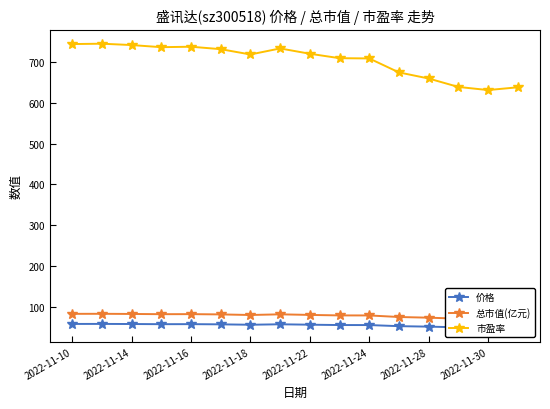

True or false: 价格 and 市盈率 cross at least once.

False